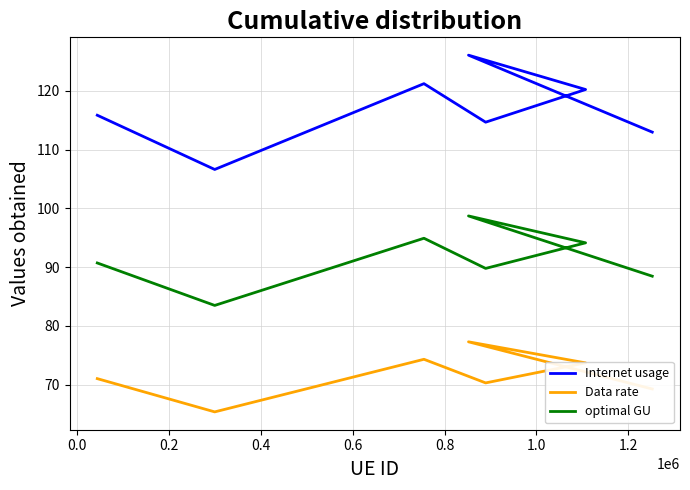

What is the difference between the maximum and minimum values in the Data rate series?

11.9